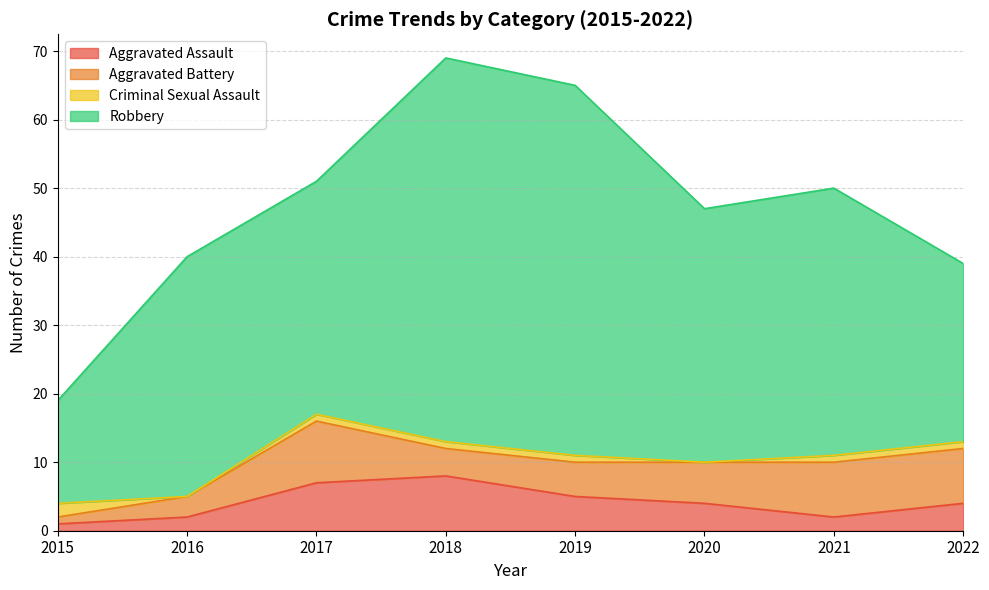

What is the sum of the Robbery values at 2021 and 2016?

74